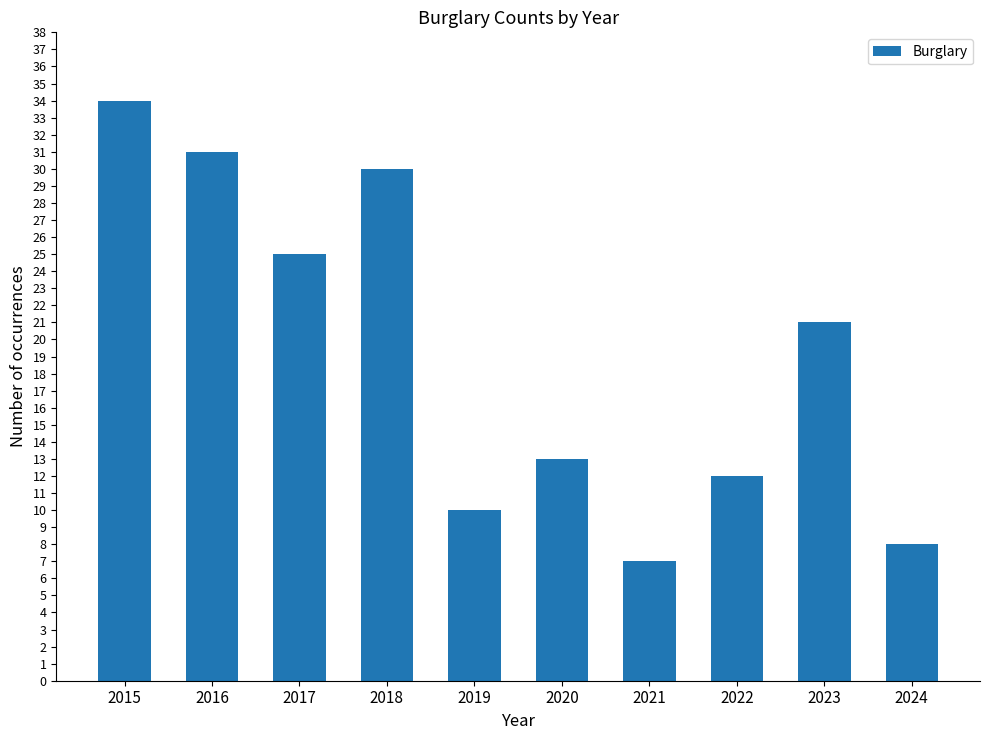

True or false: the data shows 13 at 2020.

True